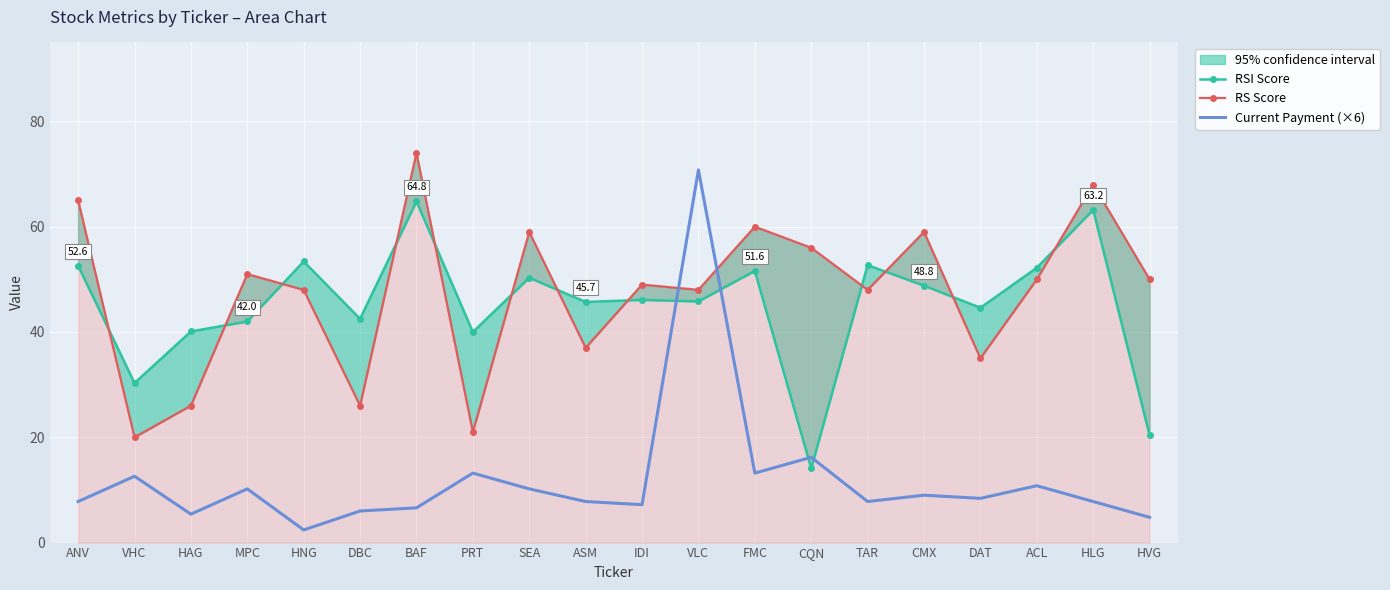

What is the minimum value shown in the chart?

2.4